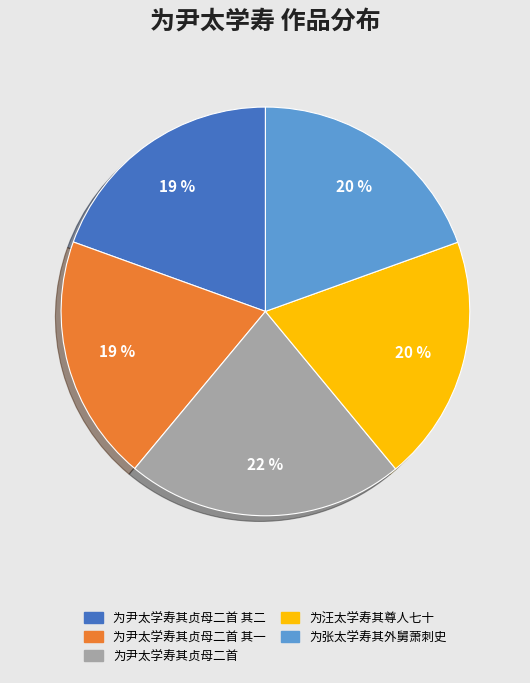

The 为尹太学寿其贞母二首 slice represents 15% of the pie. True or false?

False